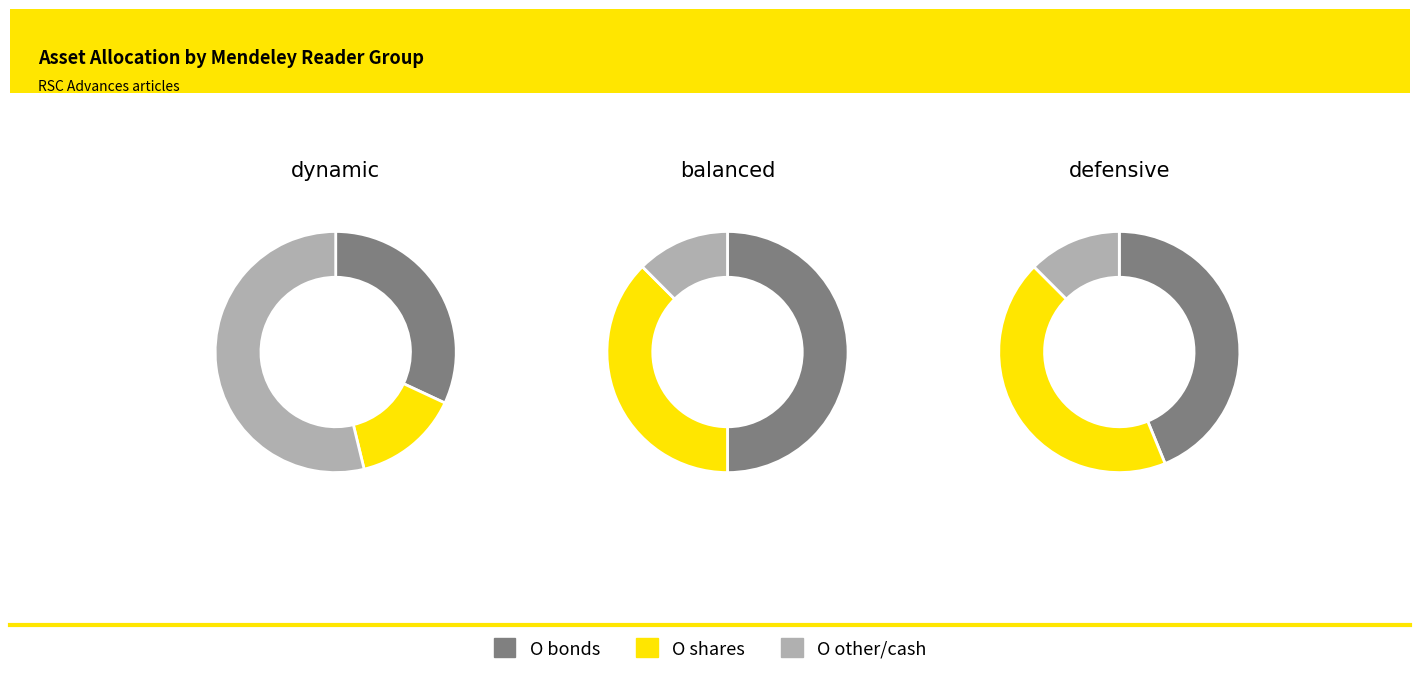

True or false: c4ra15637d accounts for 1% of the total.

False